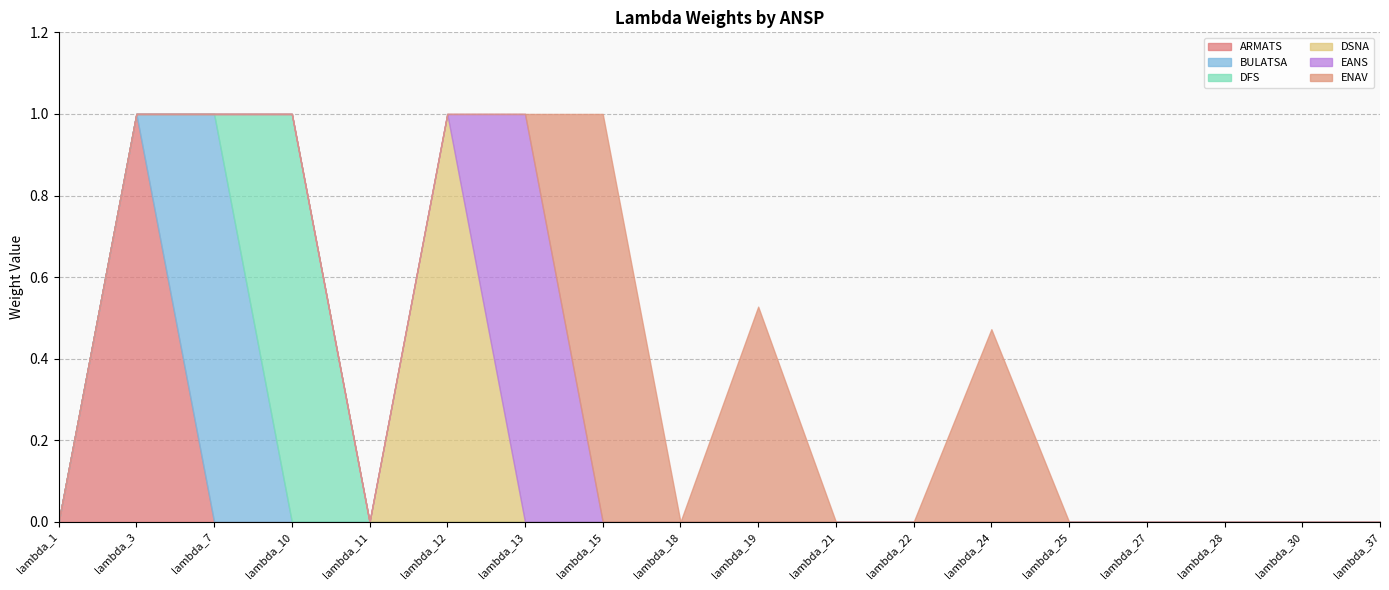

Is the value of ARMATS at lambda_18 greater than the value of DSNA at lambda_7?

No